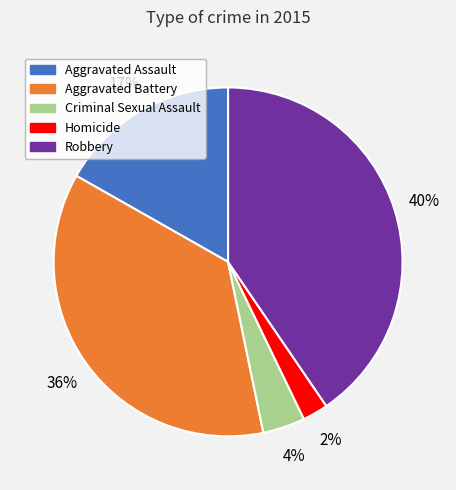

To the nearest percent, what percentage of the pie is Homicide?

2%